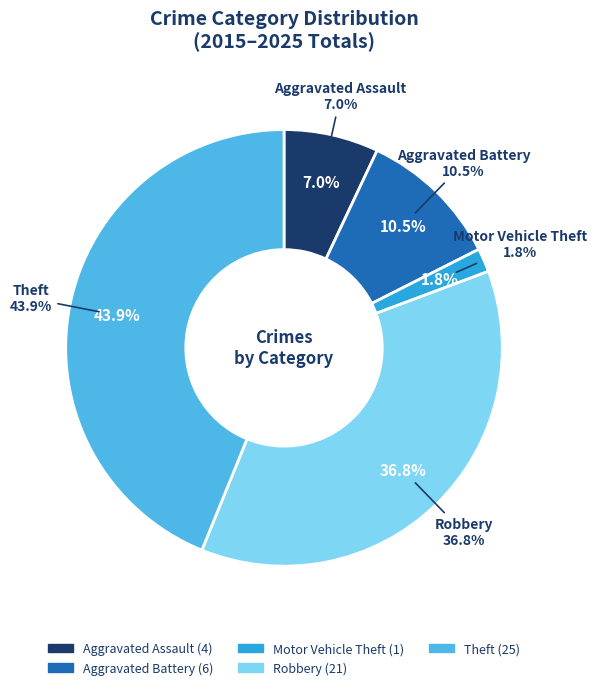

Which has a higher value, Aggravated Assault or Theft?

Theft